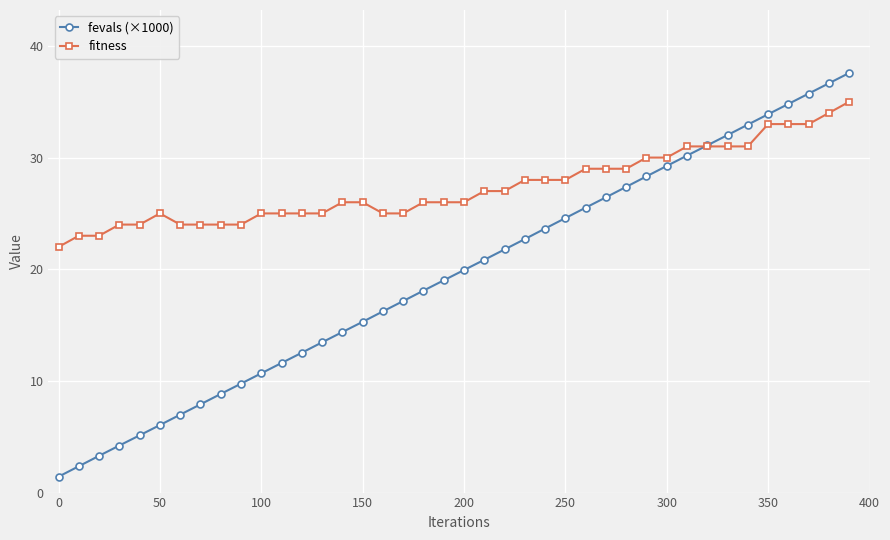

Which series has the largest total across all categories?

fitness